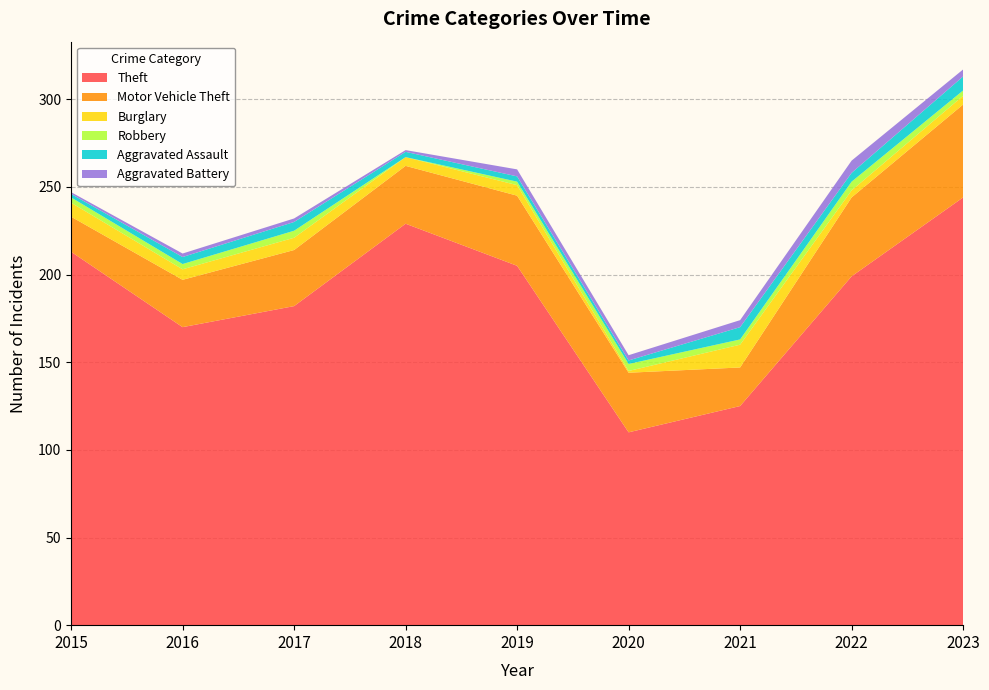

Reading left to right, list all the values displayed in this chart.

Theft: 2015=213	2016=170	2017=182	2018=229	2019=205	2020=110	2021=125	2022=199	2023=244
Motor Vehicle Theft: 2015=20	2016=27	2017=32	2018=33	2019=40	2020=34	2021=22	2022=45	2023=53
Burglary: 2015=8	2016=6	2017=7	2018=5	2019=6	2020=1	2021=13	2022=4	2023=5
Robbery: 2015=3	2016=3	2017=4	2018=0	2019=2	2020=4	2021=3	2022=5	2023=3
Aggravated Assault: 2015=2	2016=4	2017=5	2018=3	2019=3	2020=2	2021=7	2022=5	2023=8
Aggravated Battery: 2015=1	2016=2	2017=2	2018=1	2019=4	2020=3	2021=4	2022=7	2023=4